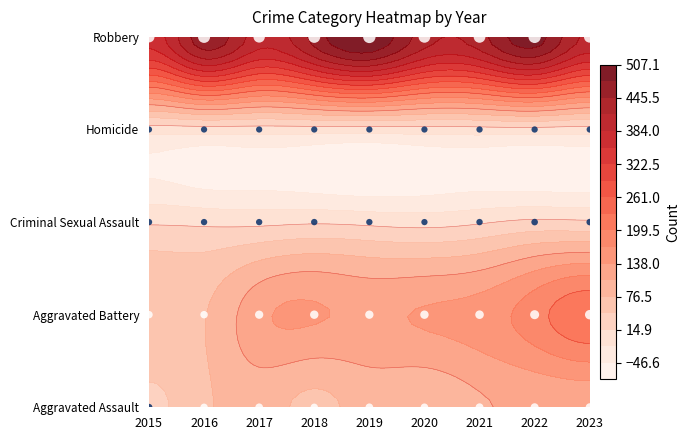

What is the highest value of the Criminal Sexual Assault series?

22